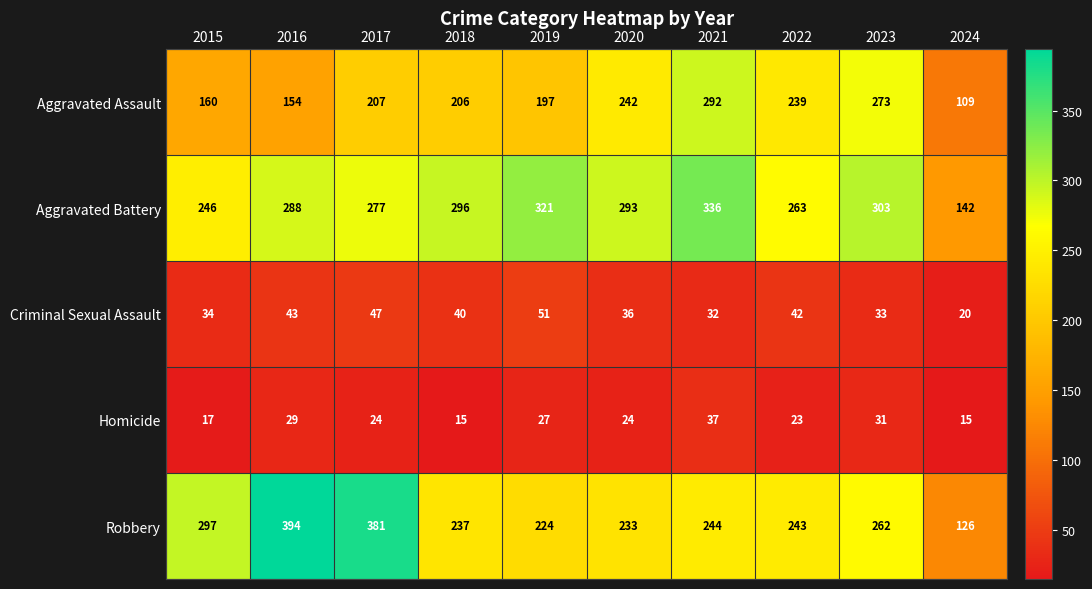

List the series in order of their peak value, highest first.

Robbery, Aggravated Battery, Aggravated Assault, Criminal Sexual Assault, Homicide